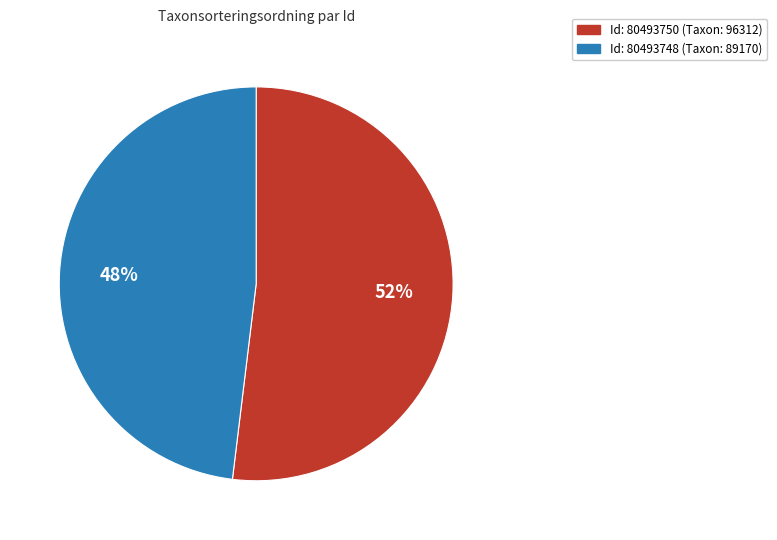

Is there any slice that represents more than half of the pie?

Yes